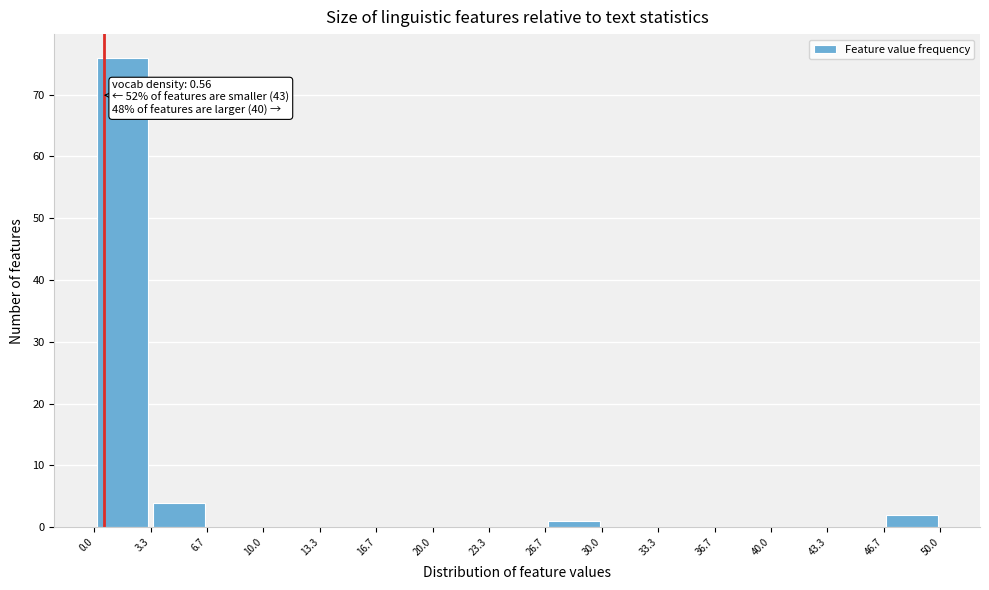

Over which range of the x-axis is the bar tallest?

0.0 to 3.3